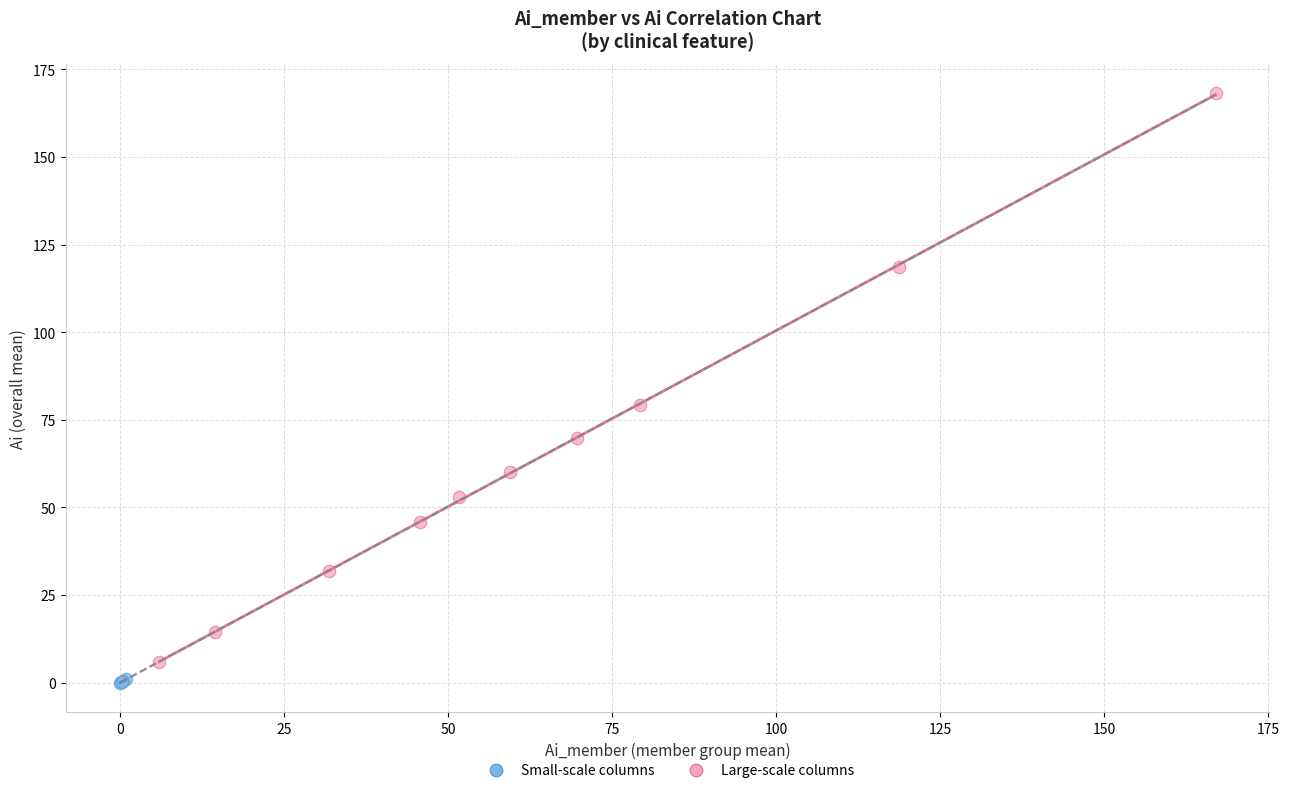

Which series has the widest spread of Y values?

Large-scale columns